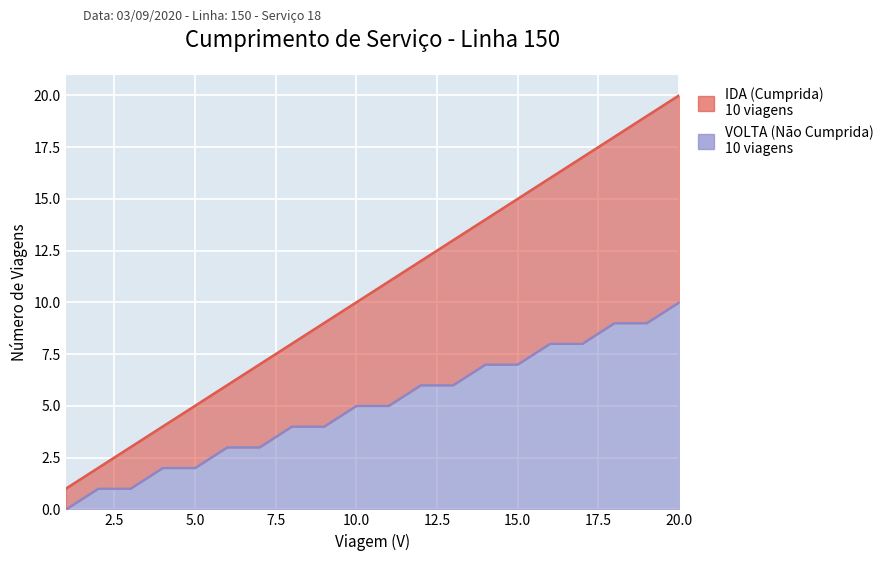

Reading left to right, what are all the values shown in this chart?

IDA (Cumprida): 1	2	3	4	5	6	7	8	9	10	11	12	13	14	15	16	17	18	19	20
VOLTA (Não Cumprida): 0	1	1	2	2	3	3	4	4	5	5	6	6	7	7	8	8	9	9	10